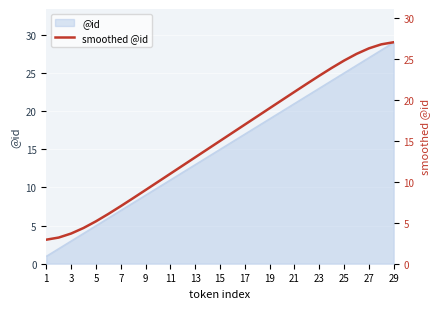

The value of @id at 11 is 11. True or false?

True